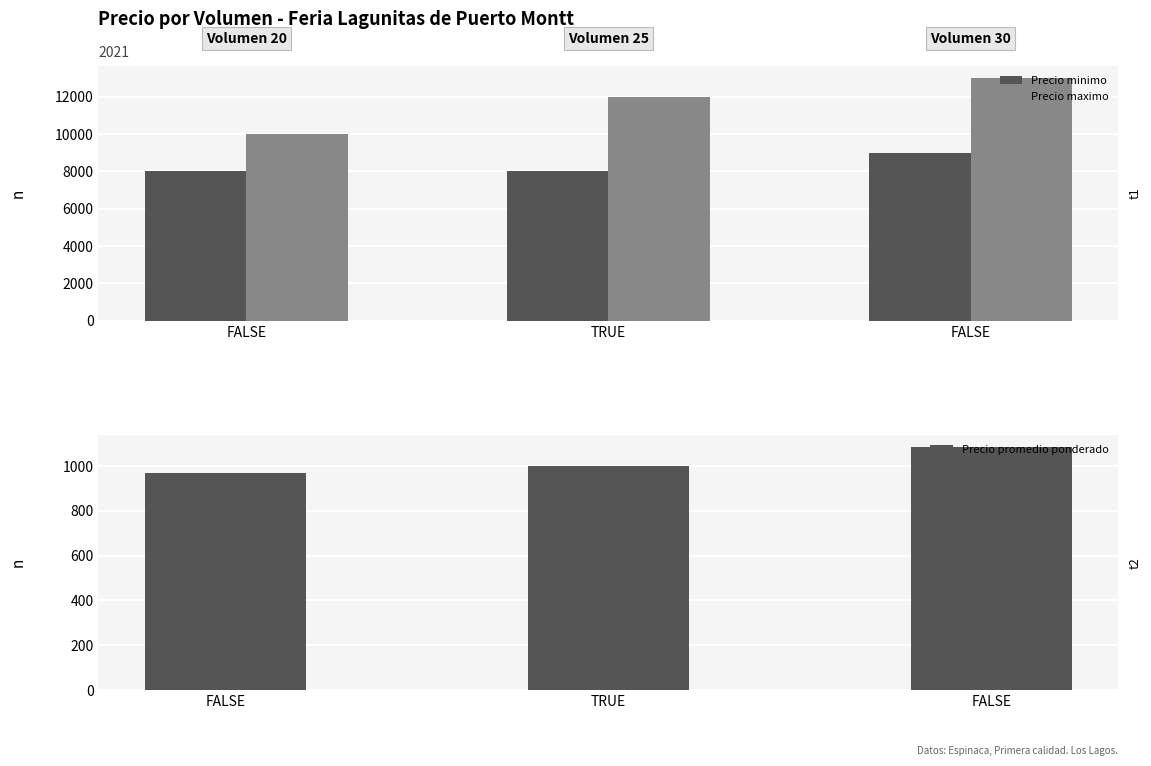

What is the sum of all Precio minimo values?

25000